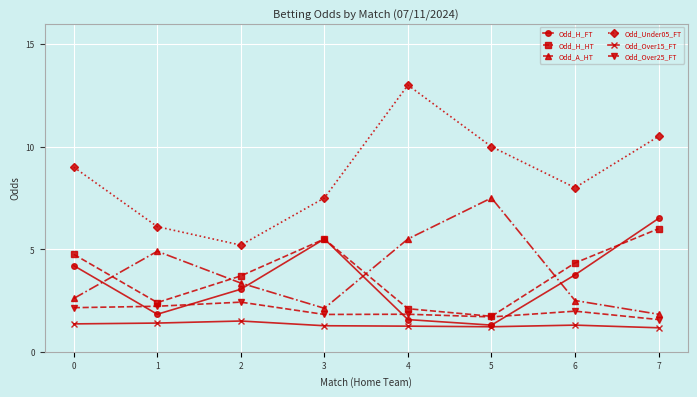

At 7, list the series in order from largest to smallest.

Odd_Under05_FT, Odd_H_FT, Odd_H_HT, Odd_A_HT, Odd_Over25_FT, Odd_Over15_FT